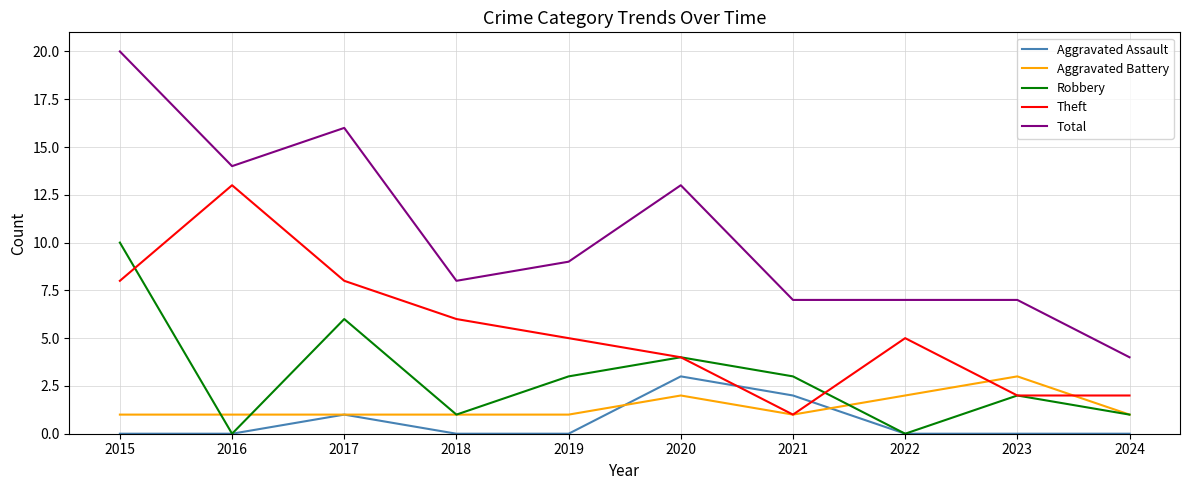

True or false: Aggravated Assault and Total cross at least once.

False